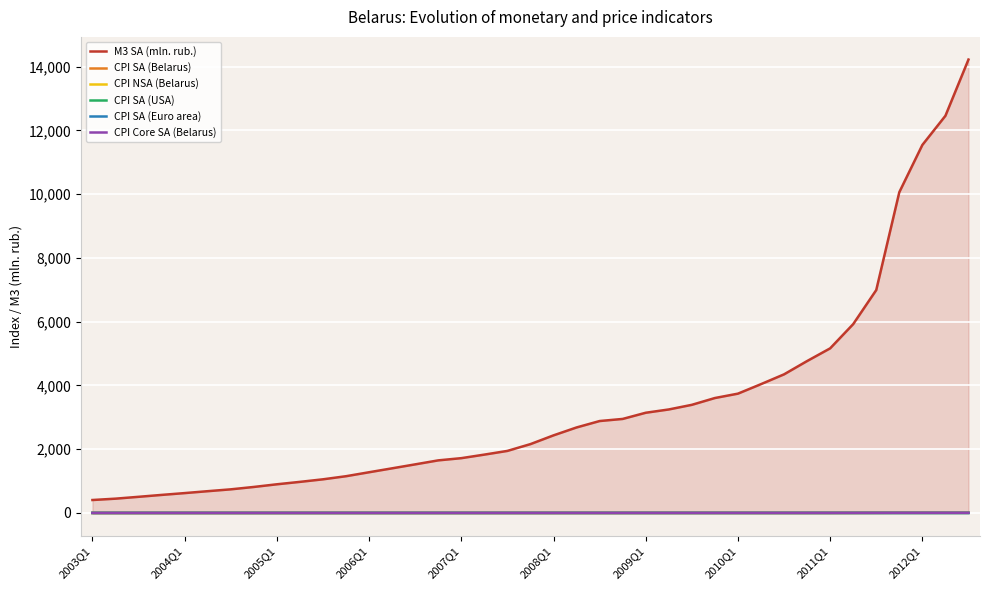

True or false: cpi and cpi_sa cross at least once.

False